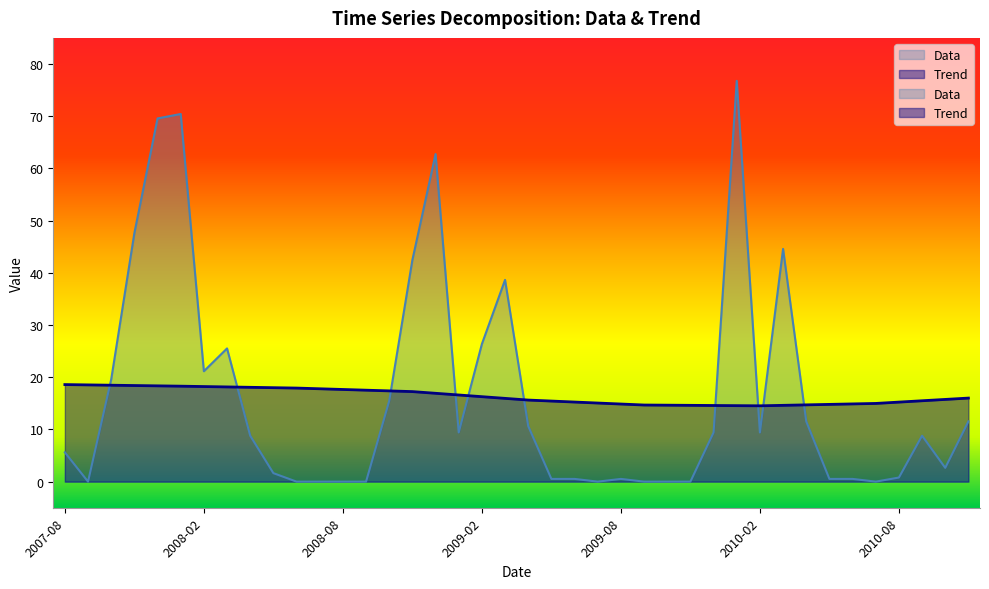

How many values in the Data series are below 8?

19